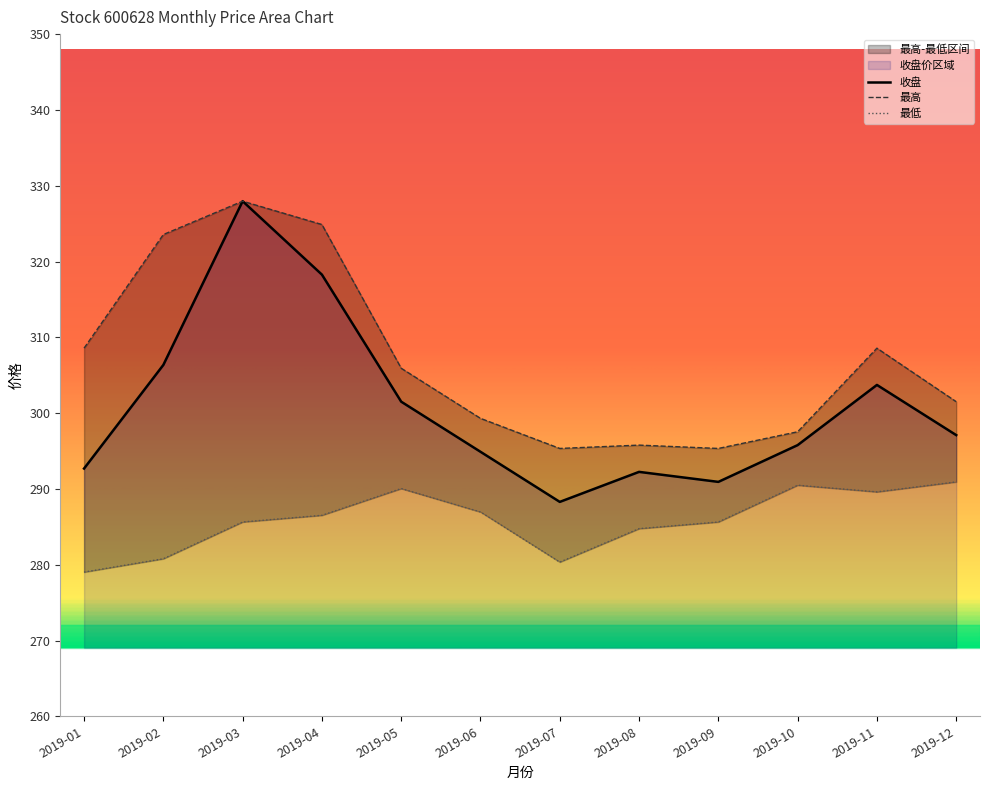

What is the difference between the second highest and minimum values in the 最高 series?

29.5